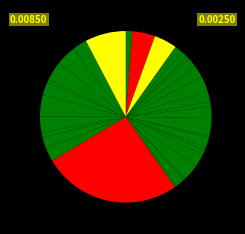

How many slices are in this pie chart?

34